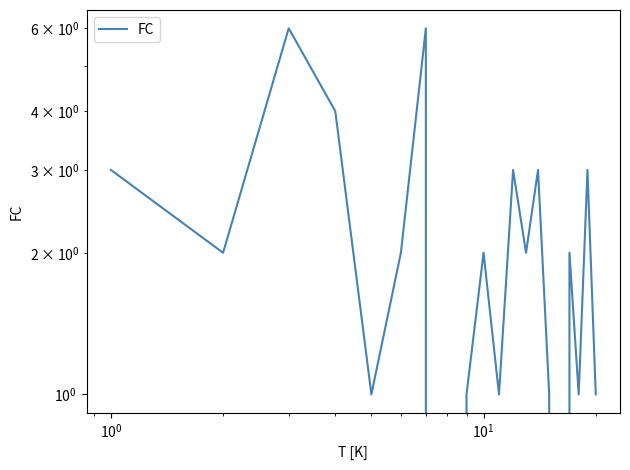

Count the values in the range 1 to 3.

15